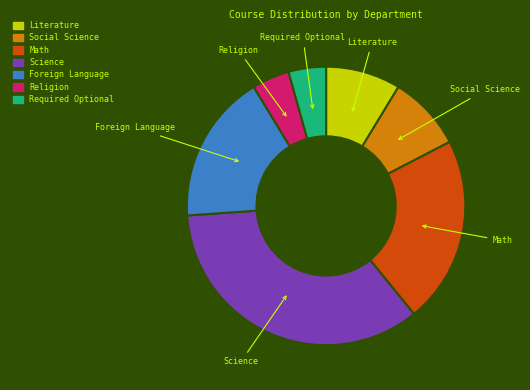

How many slices are in this pie chart?

7